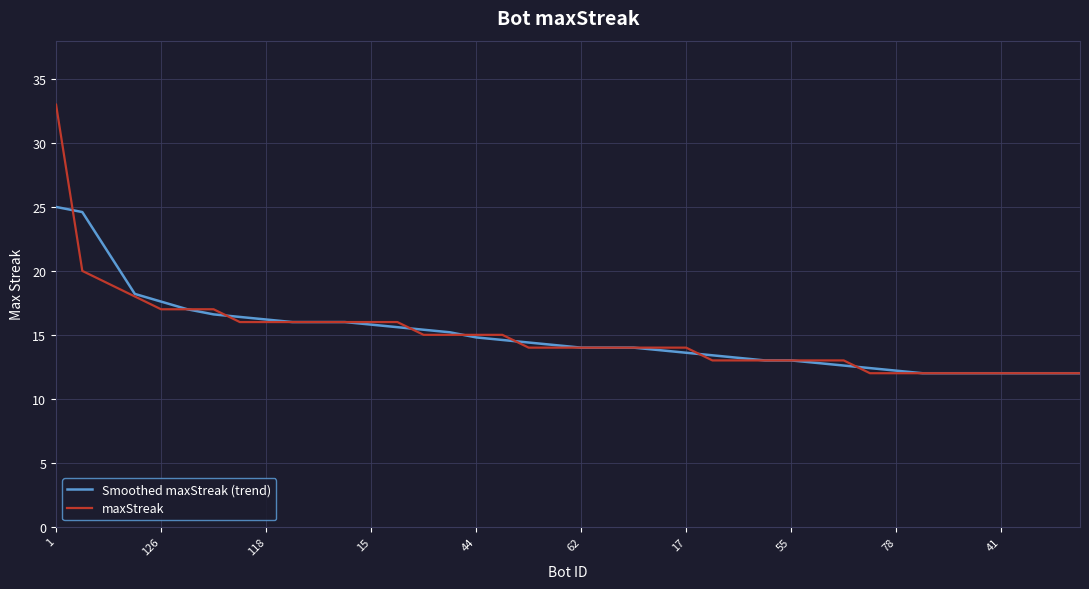

Reading left to right, what are all the values shown in this chart?

Smoothed maxStreak (trend): 25.0	24.6	21.4	18.2	17.6	17.0	16.6	16.4	16.2	16.0	16.0	16.0	15.8	15.6	15.4	15.2	14.8	14.6	14.4	14.2	14.0	14.0	14.0	13.8	13.6	13.4	13.2	13.0	13.0	12.8	12.6	12.4	12.2	12.0	12.0	12.0	12.0	12.0	12.0	12.0
maxStreak: 33.0	20.0	19.0	18.0	17.0	17.0	17.0	16.0	16.0	16.0	16.0	16.0	16.0	16.0	15.0	15.0	15.0	15.0	14.0	14.0	14.0	14.0	14.0	14.0	14.0	13.0	13.0	13.0	13.0	13.0	13.0	12.0	12.0	12.0	12.0	12.0	12.0	12.0	12.0	12.0